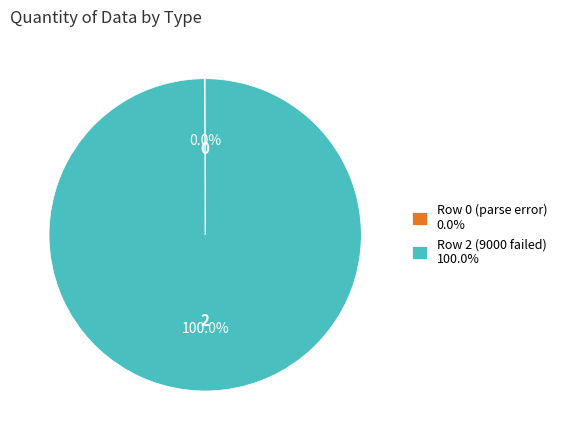

Which slice represents more than half of the pie?

Row 2 (9000 failed) 100.0%